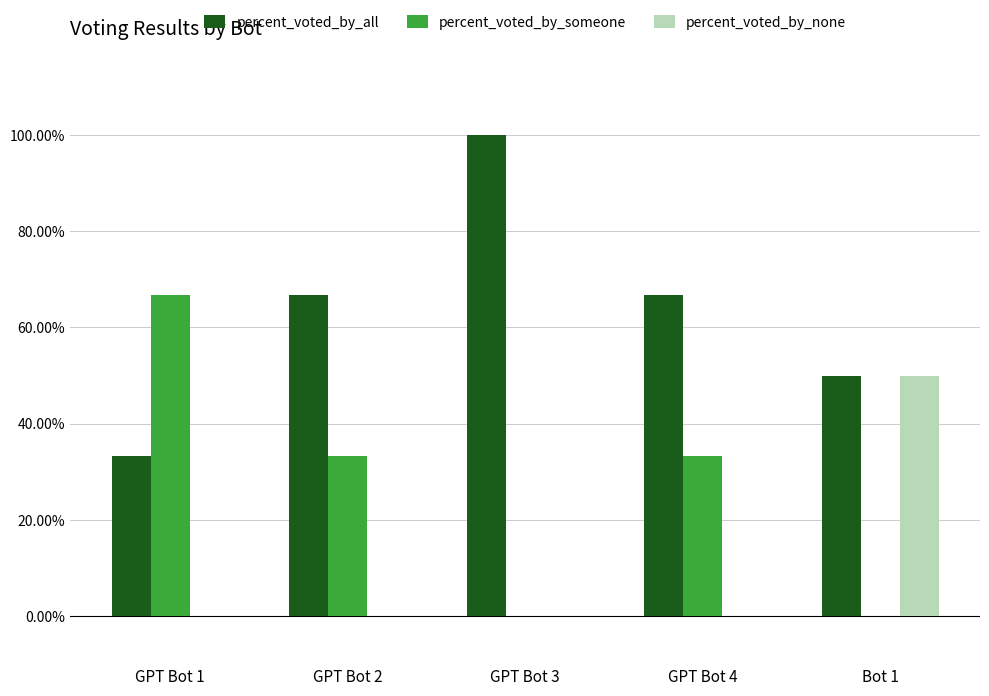

Reading left to right, list all the values displayed in this chart.

percent_voted_by_all: 33.3	66.7	100.0	66.7	50.0
percent_voted_by_someone: 66.7	33.3	0.0	33.3	0.0
percent_voted_by_none: 0.0	0.0	0.0	0.0	50.0